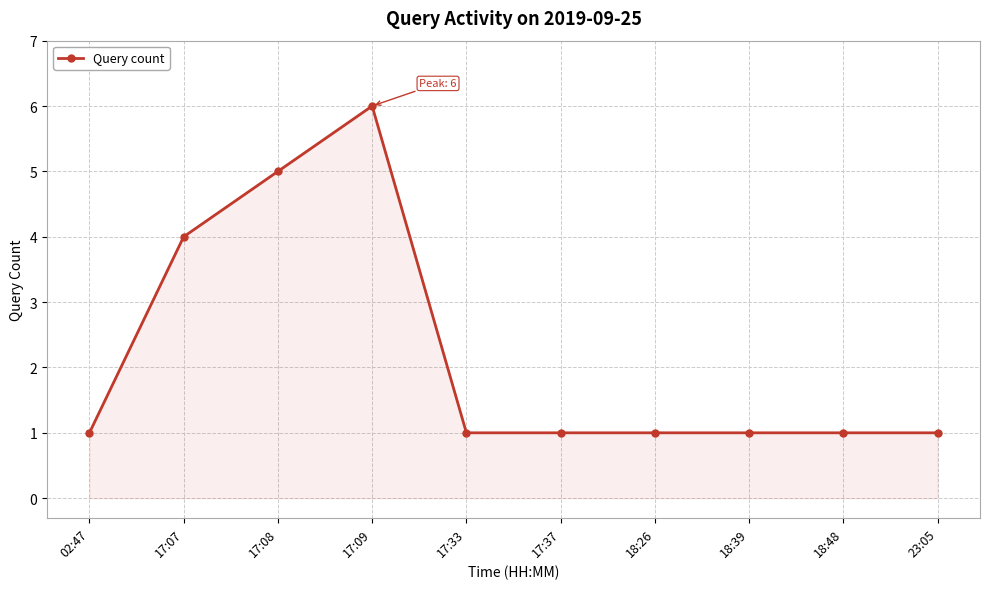

What is the maximum value shown in the chart?

6